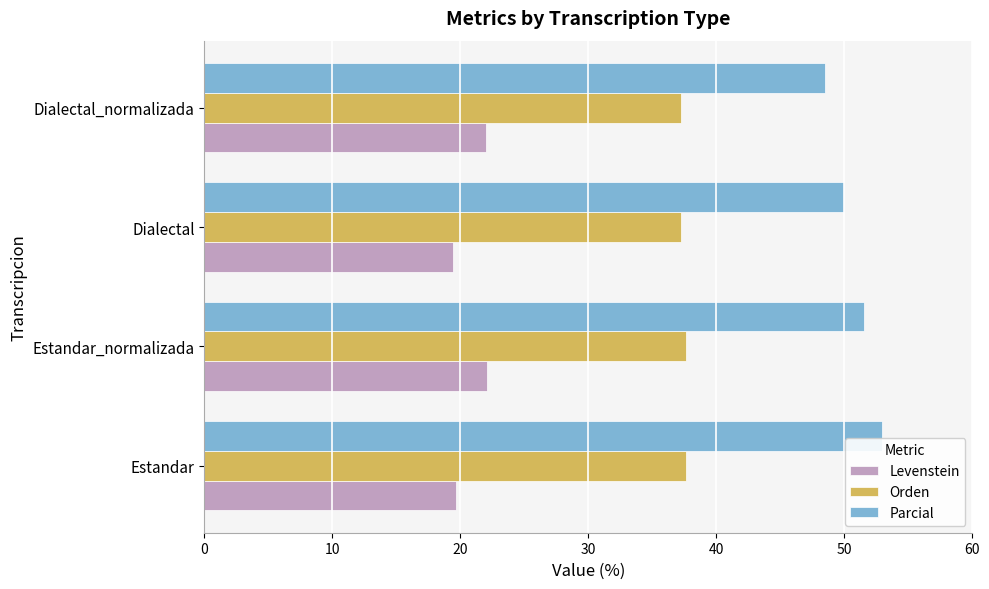

What is the difference between the second highest and second lowest values in the Levenstein series?

2.4